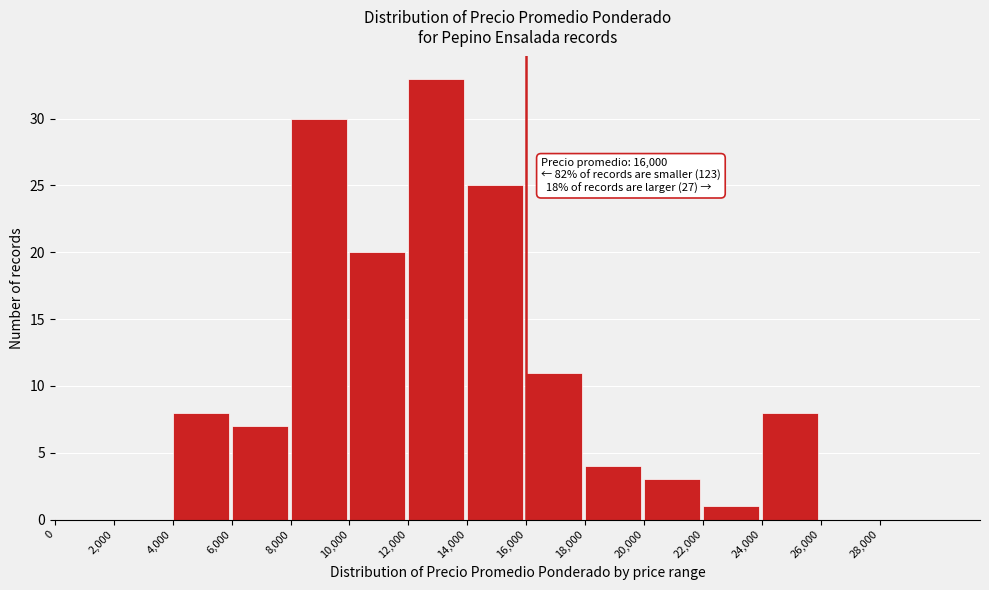

Over which range of the x-axis is the bar tallest?

12000 to 14000